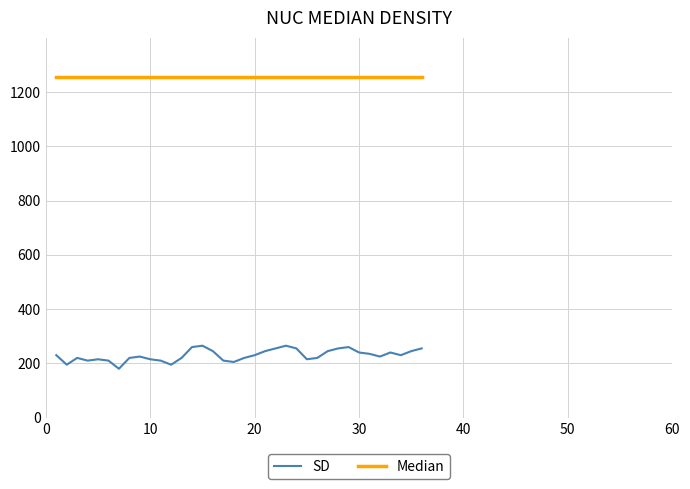

Rank the series by their average value, from highest to lowest.

Median, SD